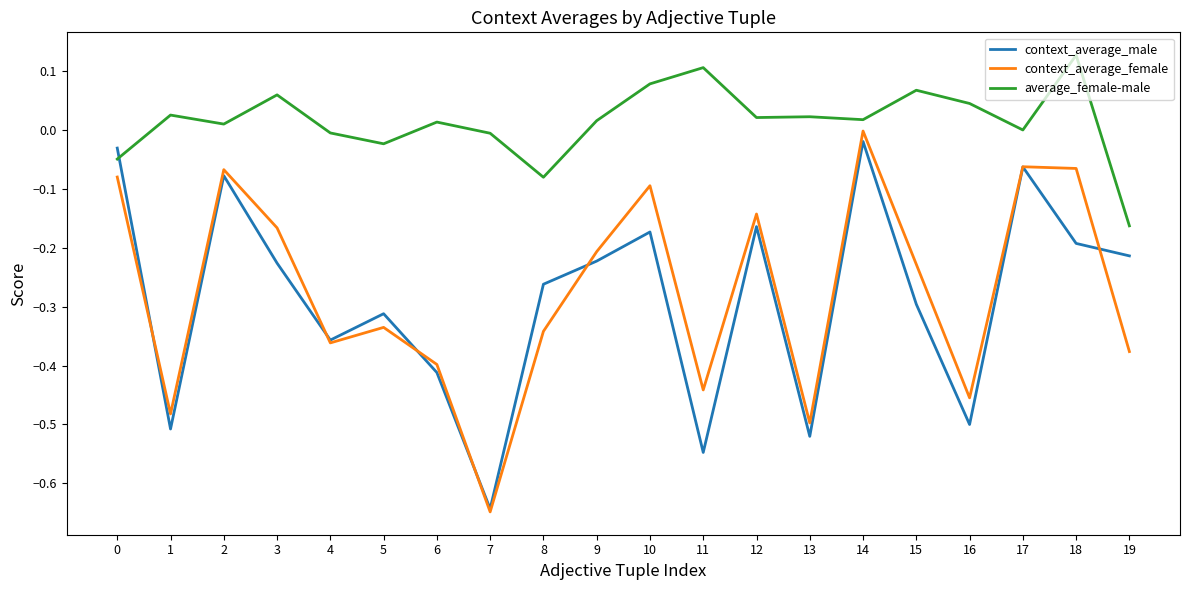

The average_female-male series shows 0.2 at 18. True or false?

False